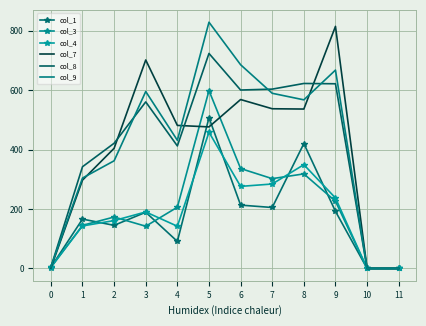

What is the average value of the col_8 series?

409